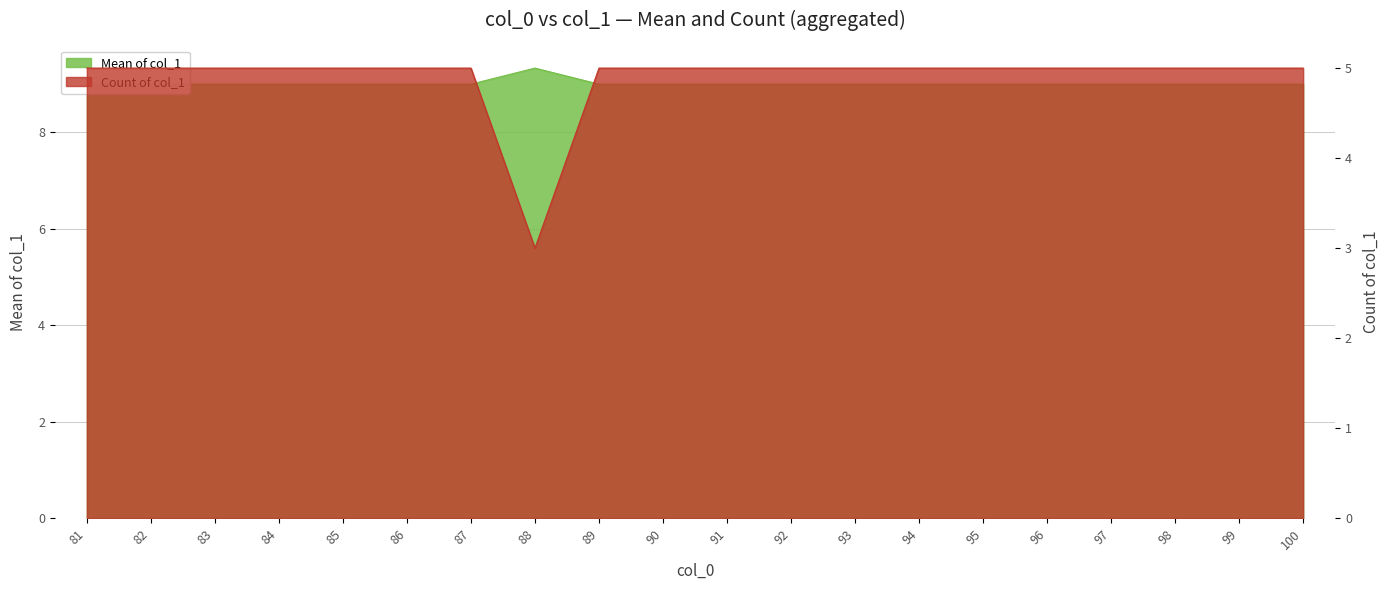

Count the values in the range 9 to 10.

20